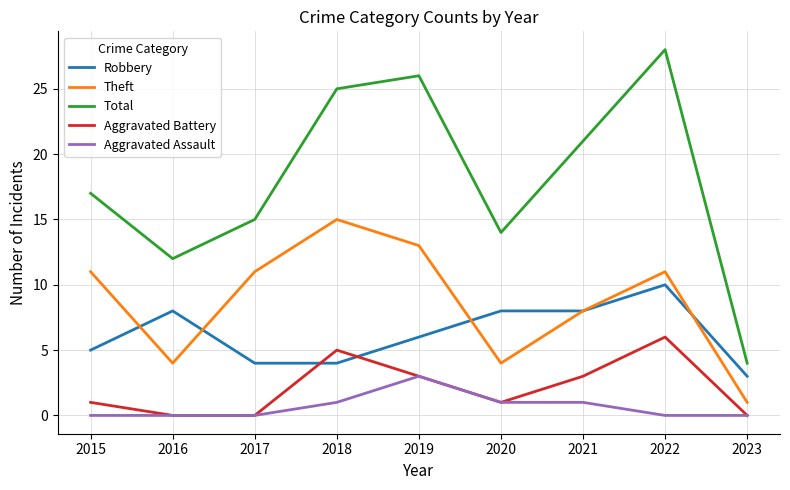

What is the maximum value for Aggravated Assault?

3